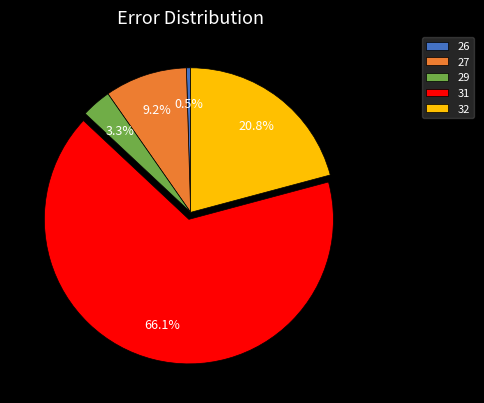

How many segments does this pie chart have?

5